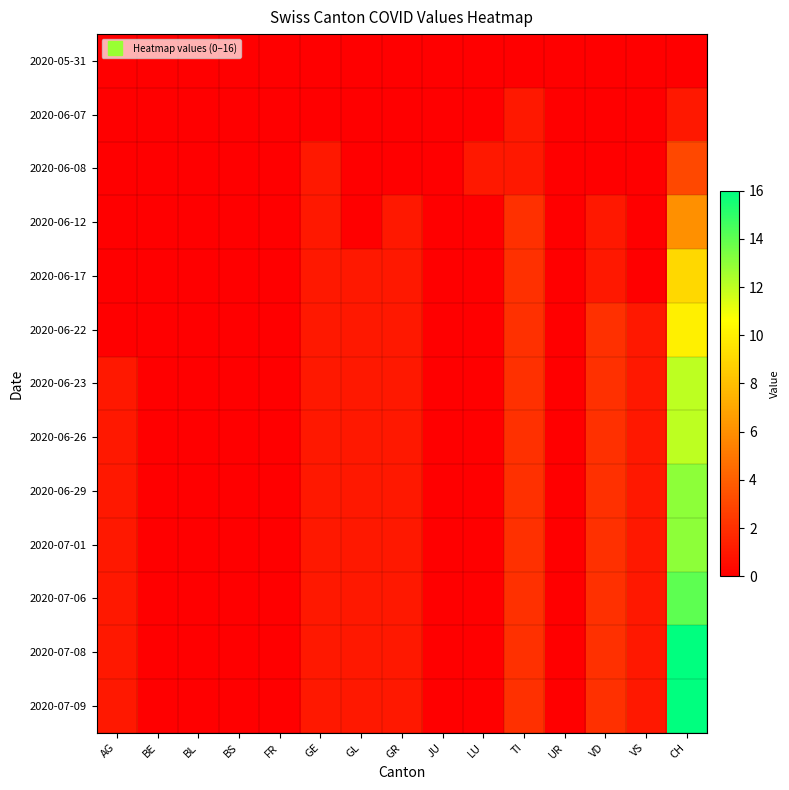

Reading right to left, extract all data points from this chart.

2020-05-31: CH=0	VS=0	VD=0	UR=0	TI=0	LU=0	JU=0	GR=0	GL=0	GE=0	FR=0	BS=0	BL=0	BE=0	AG=0
2020-06-07: CH=1	VS=0	VD=0	UR=0	TI=1	LU=0	JU=0	GR=0	GL=0	GE=0	FR=0	BS=0	BL=0	BE=0	AG=0
2020-06-08: CH=3	VS=0	VD=0	UR=0	TI=1	LU=1	JU=0	GR=0	GL=0	GE=1	FR=0	BS=0	BL=0	BE=0	AG=0
2020-06-12: CH=6	VS=0	VD=1	UR=0	TI=2	LU=0	JU=0	GR=1	GL=0	GE=1	FR=0	BS=0	BL=0	BE=0	AG=0
2020-06-17: CH=9	VS=0	VD=1	UR=0	TI=2	LU=0	JU=0	GR=1	GL=1	GE=1	FR=0	BS=0	BL=0	BE=0	AG=0
2020-06-22: CH=10	VS=1	VD=2	UR=0	TI=2	LU=0	JU=0	GR=1	GL=1	GE=1	FR=0	BS=0	BL=0	BE=0	AG=0
2020-06-23: CH=12	VS=1	VD=2	UR=0	TI=2	LU=0	JU=0	GR=1	GL=1	GE=1	FR=0	BS=0	BL=0	BE=0	AG=1
2020-06-26: CH=12	VS=1	VD=2	UR=0	TI=2	LU=0	JU=0	GR=1	GL=1	GE=1	FR=0	BS=0	BL=0	BE=0	AG=1
2020-06-29: CH=13	VS=1	VD=2	UR=0	TI=2	LU=0	JU=0	GR=1	GL=1	GE=1	FR=0	BS=0	BL=0	BE=0	AG=1
2020-07-01: CH=13	VS=1	VD=2	UR=0	TI=2	LU=0	JU=0	GR=1	GL=1	GE=1	FR=0	BS=0	BL=0	BE=0	AG=1
2020-07-06: CH=14	VS=1	VD=2	UR=0	TI=2	LU=0	JU=0	GR=1	GL=1	GE=1	FR=0	BS=0	BL=0	BE=0	AG=1
2020-07-08: CH=16	VS=1	VD=2	UR=0	TI=2	LU=0	JU=0	GR=1	GL=1	GE=1	FR=0	BS=0	BL=0	BE=0	AG=1
2020-07-09: CH=16	VS=1	VD=2	UR=0	TI=2	LU=0	JU=0	GR=1	GL=1	GE=1	FR=0	BS=0	BL=0	BE=0	AG=1